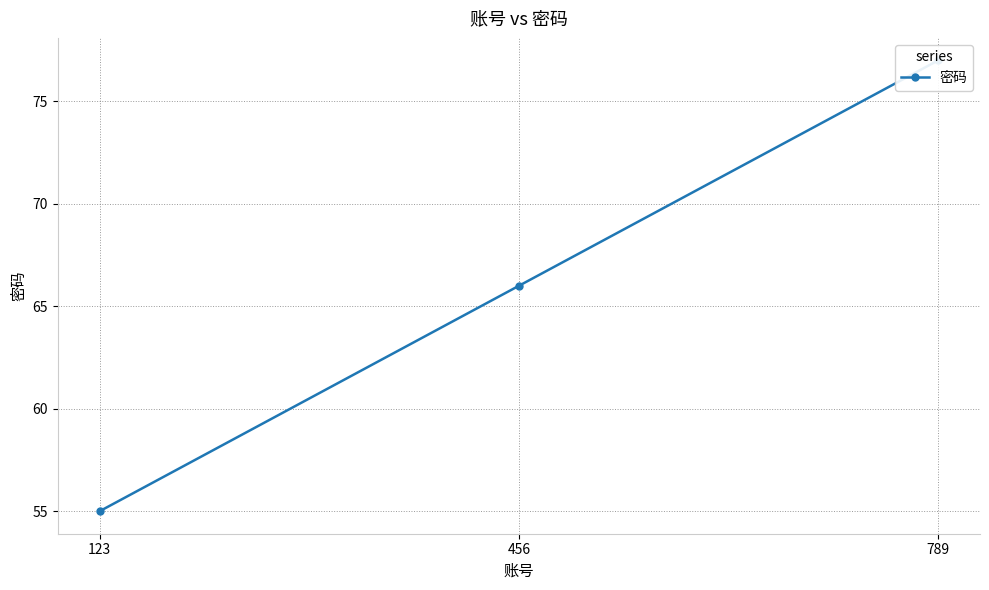

What is the value of the 1st point from the left?

55